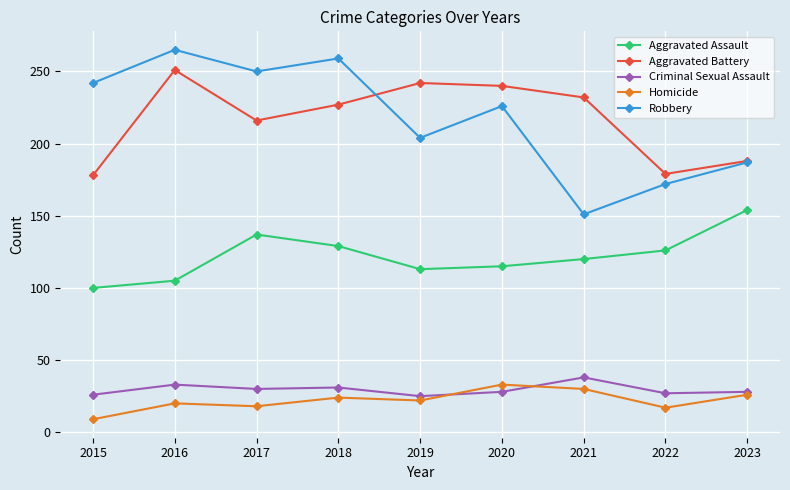

True or false: Aggravated Battery has a value of 188 at 2023.

True